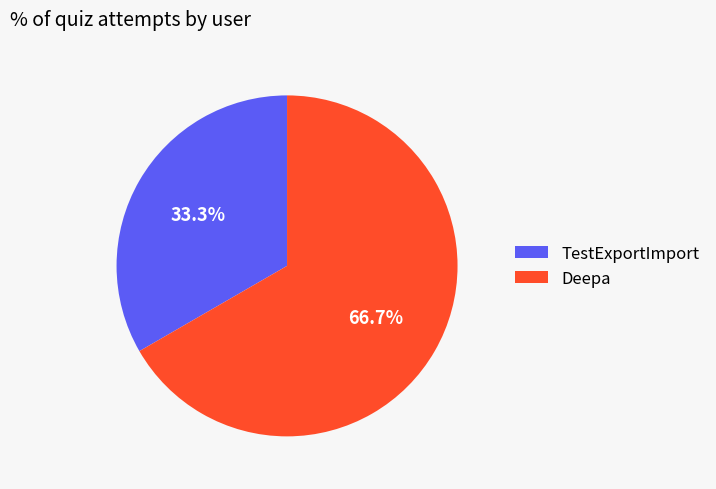

What is the smallest slice in the pie chart?

TestExportImport